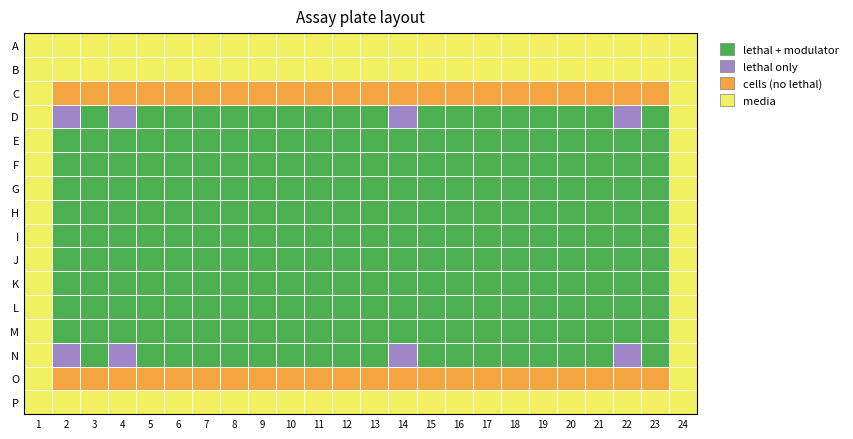

What is the spread (max minus min) of values at 7?

1